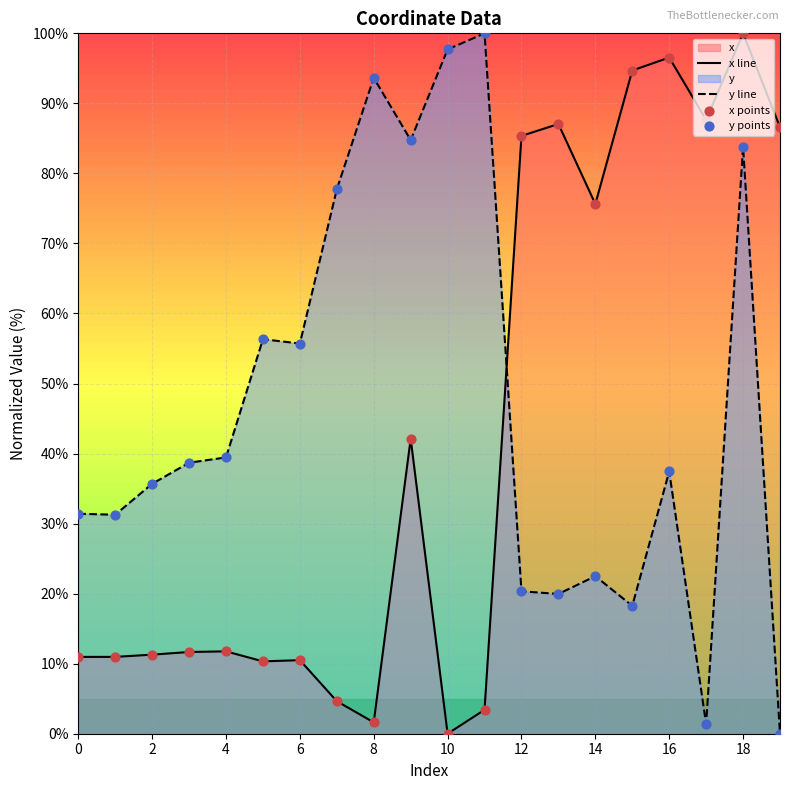

Which series has the largest total across all categories?

y line